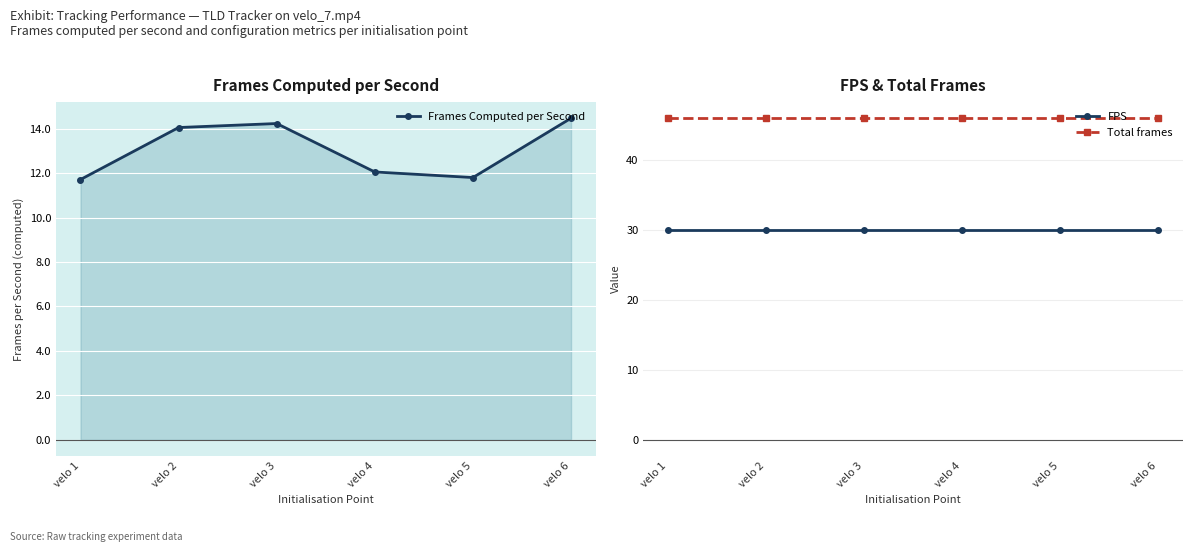

What is the value of the FPS point at the 2nd from the left?

30